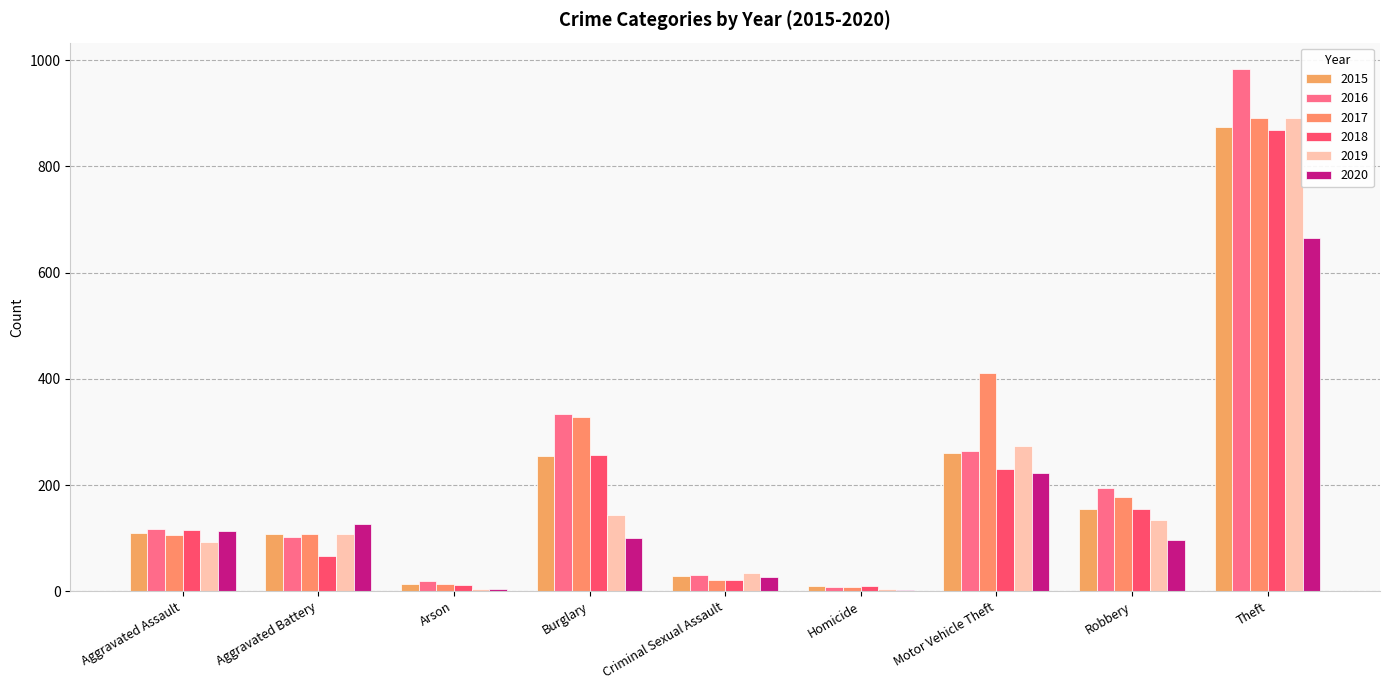

The 2020 series shows 54 at Aggravated Assault. True or false?

False